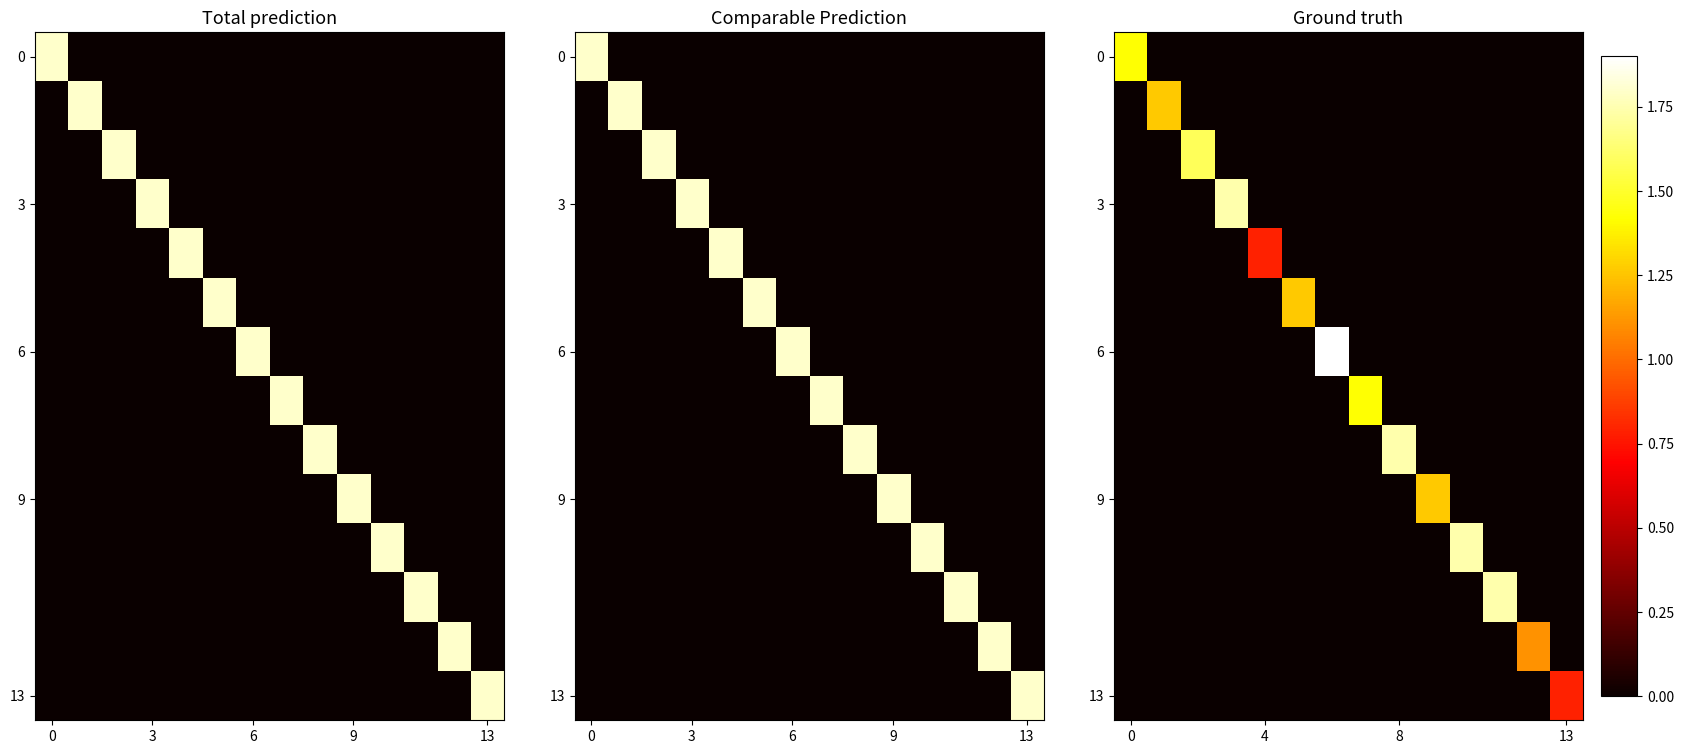

At which category is the sum across all series the highest?

6